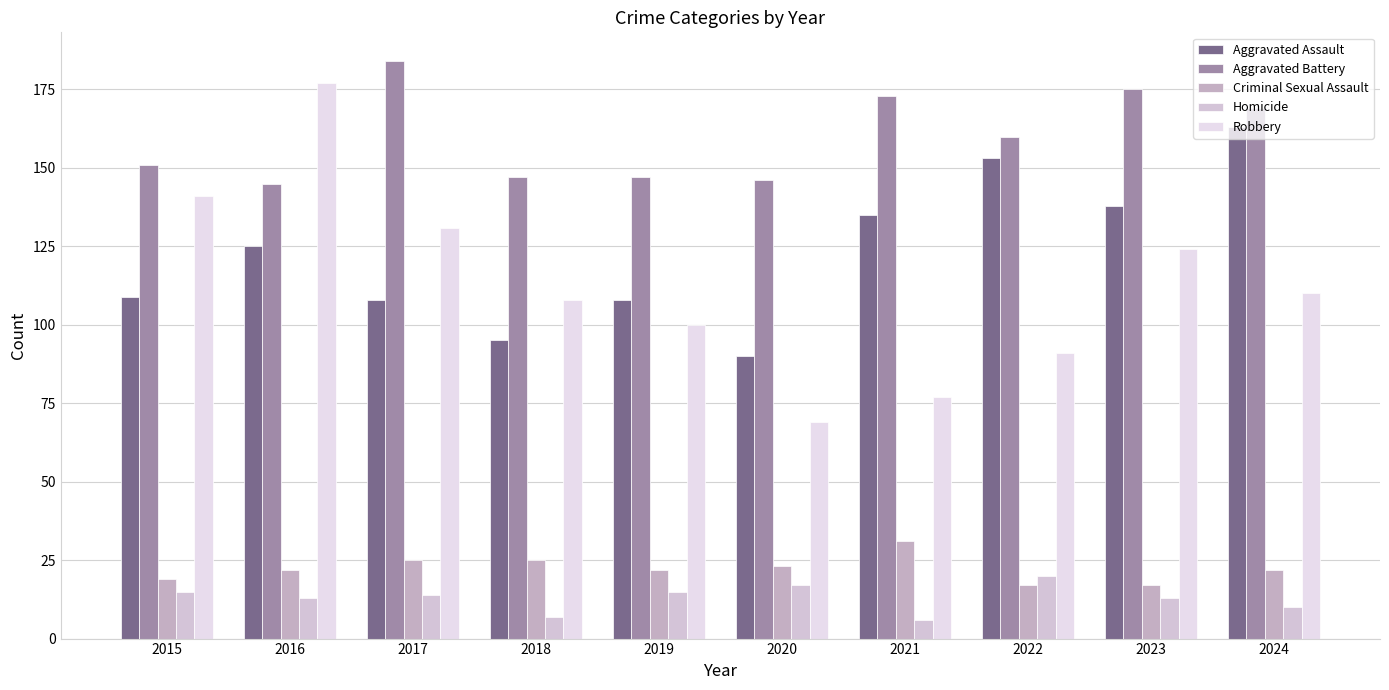

How many groups of bars are there?

10